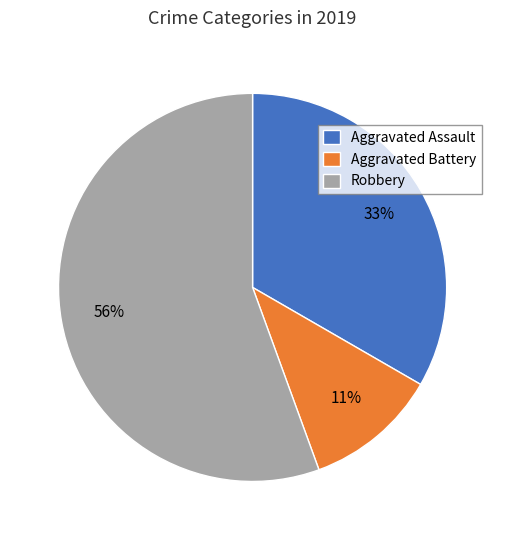

To the nearest percent, what is the combined percentage of Aggravated Battery and Robbery?

67%